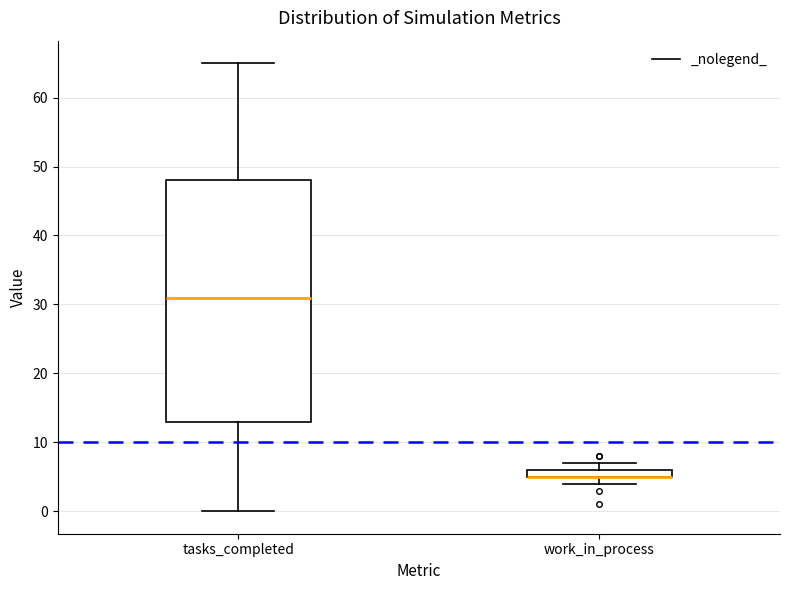

Comparing the boxes themselves (not the whiskers), which one is the tallest?

tasks_completed